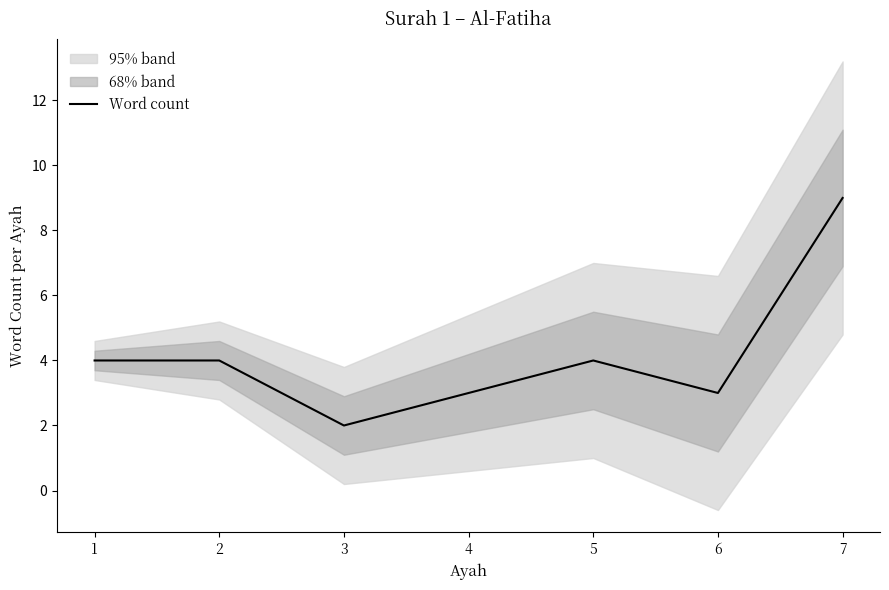

Where is the first local maximum?

5